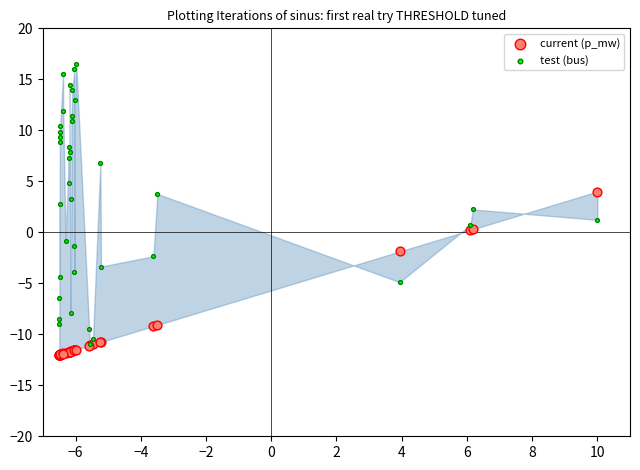

What are all the series names shown in the legend?

current (p_mw), test (bus)